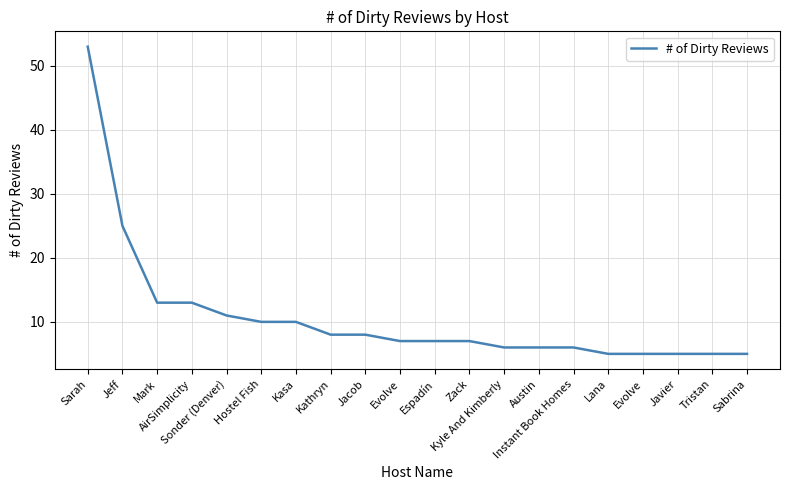

Which category has the highest value across all series?

Sarah